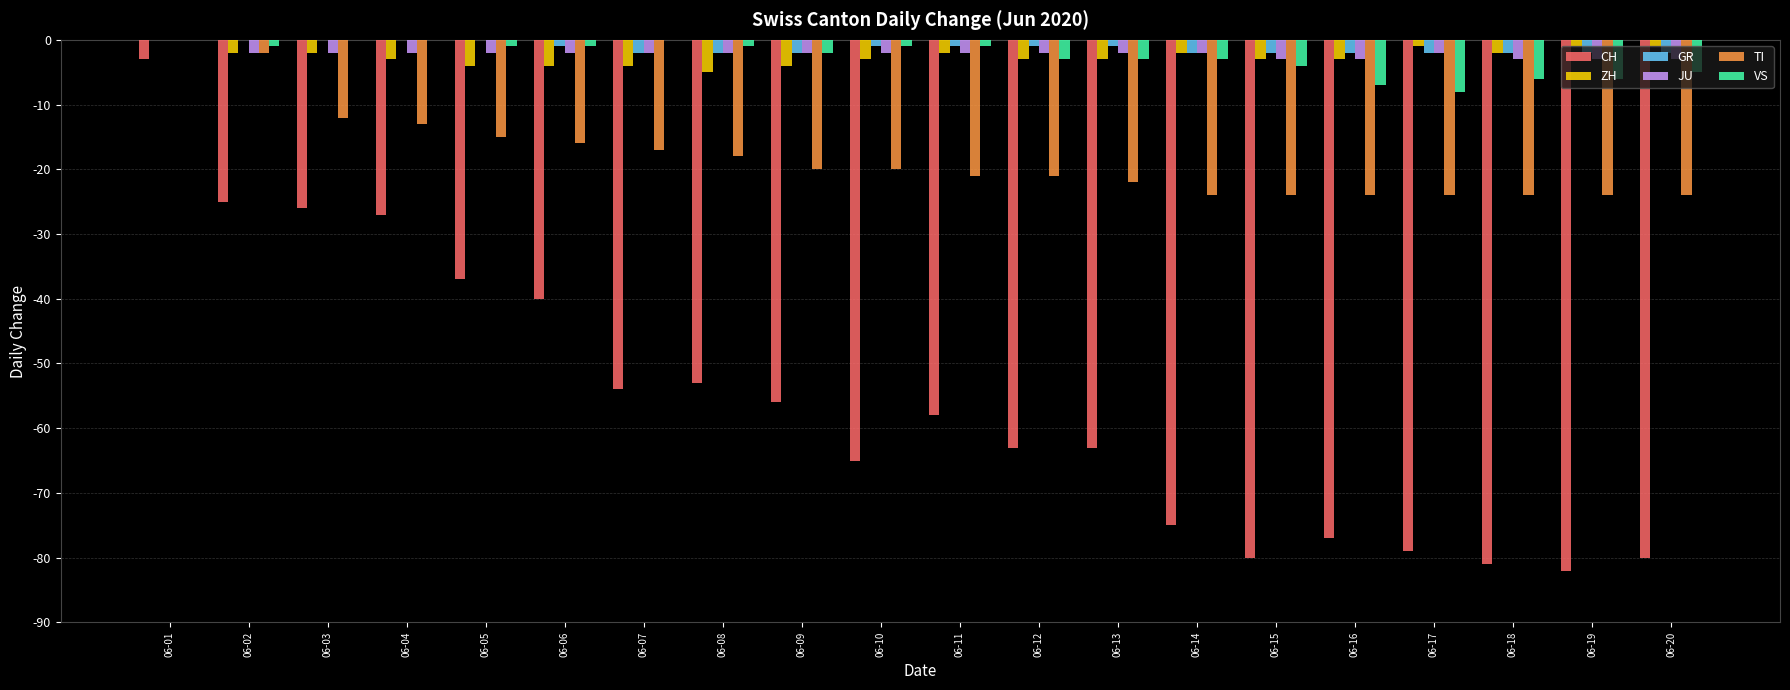

What are all the series names shown in the legend?

CH, ZH, GR, JU, TI, VS